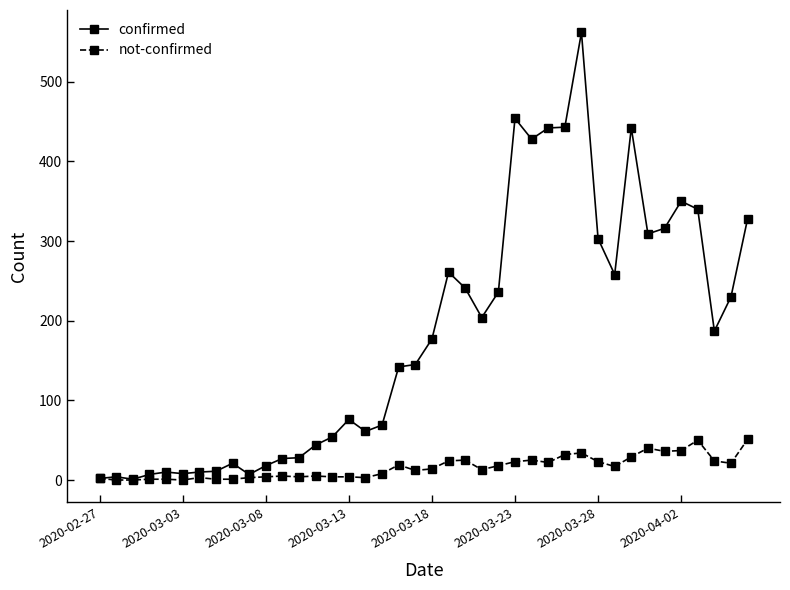

What is the greatest value displayed?

562